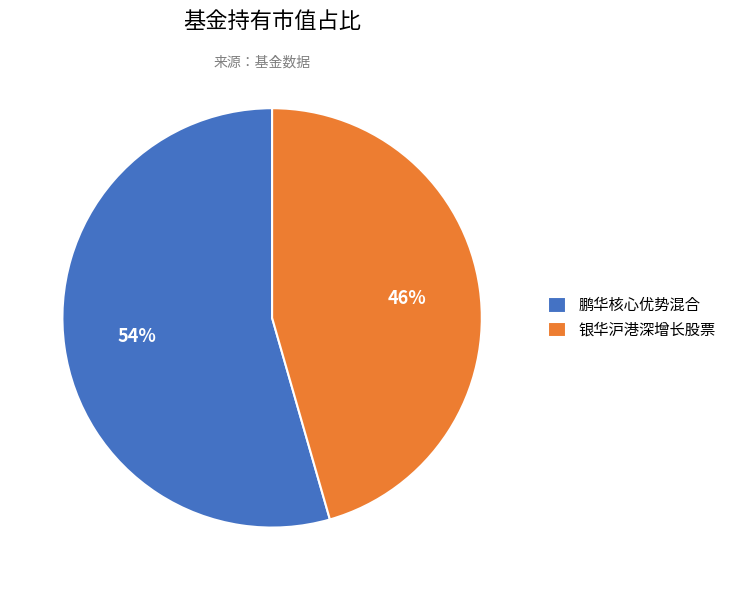

To the nearest percent, what is the average slice percentage?

50%